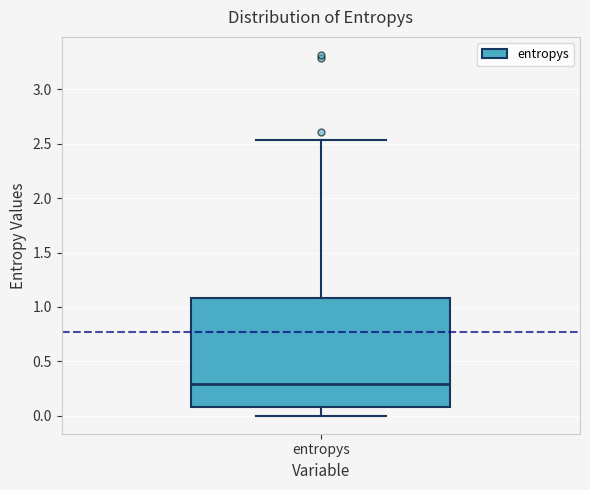

Where does the median line of the box for entropys sit on the y-axis? The values are not printed on the chart, so give them approximately, as read against the axis.

0.30